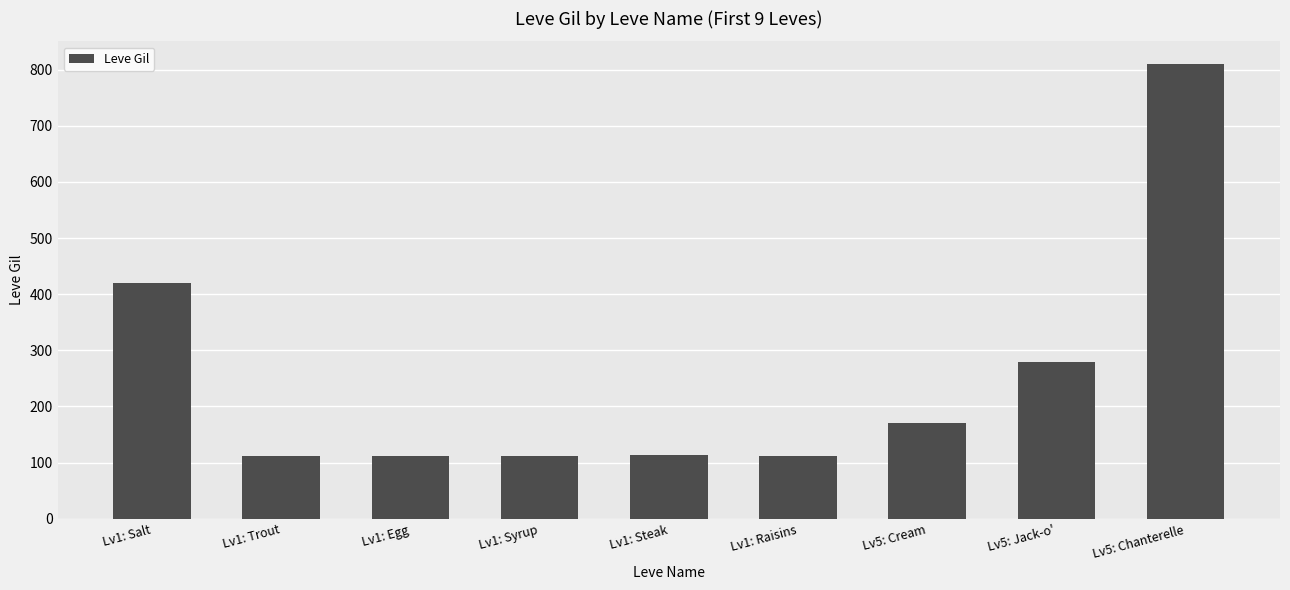

Count the number of data series in this chart.

1